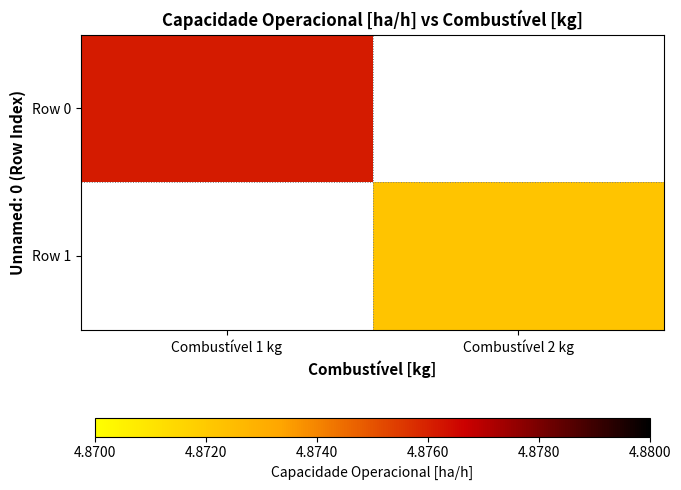

Between Combustível 1 kg and Combustível 2 kg, which series saw the biggest shift?

Row 0